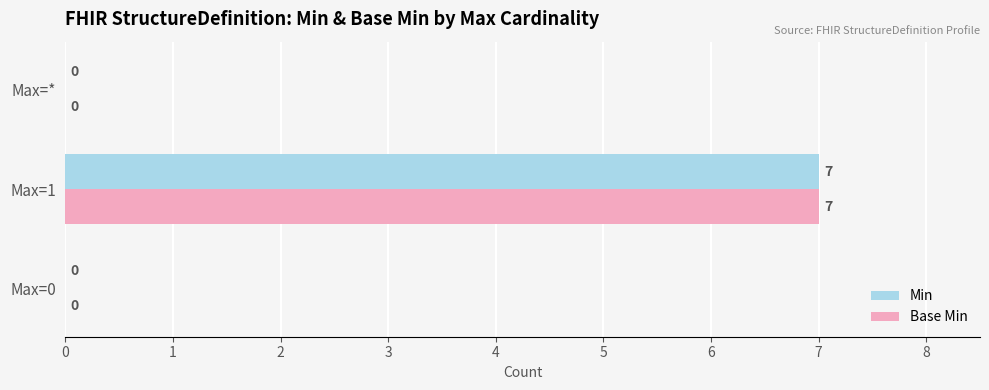

The Base Min series shows 7 at Max=1. True or false?

True